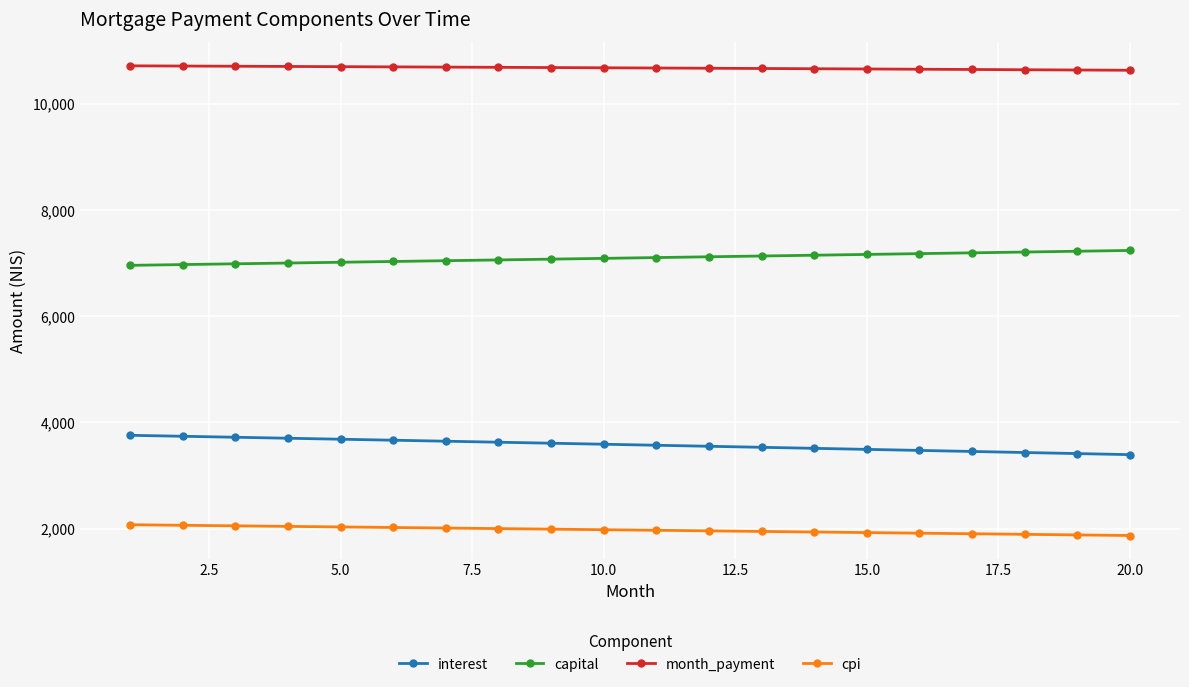

What is the difference between the maximum and minimum values in the interest series?

364.3